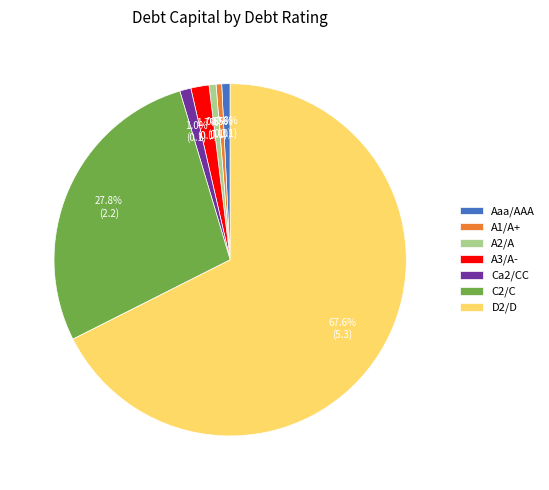

How many slices are in this pie chart?

7